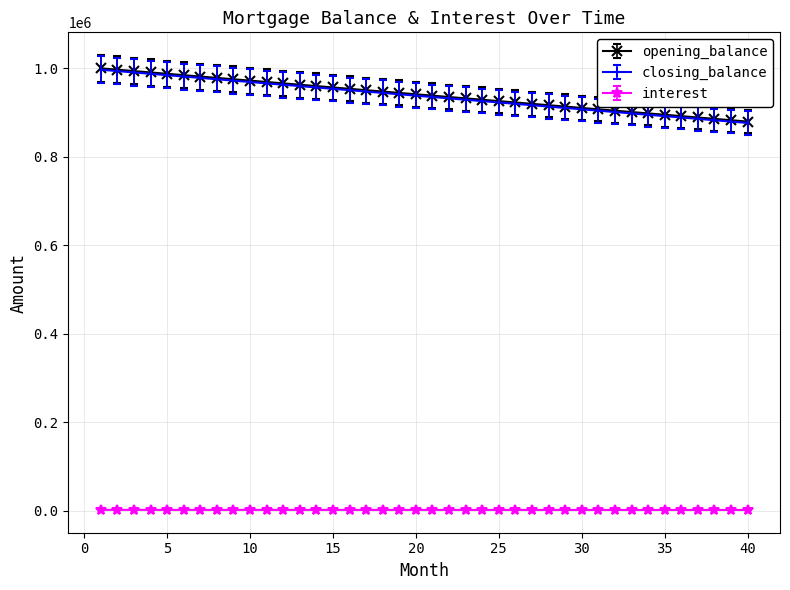

True or false: interest and closing_balance cross at least once.

False